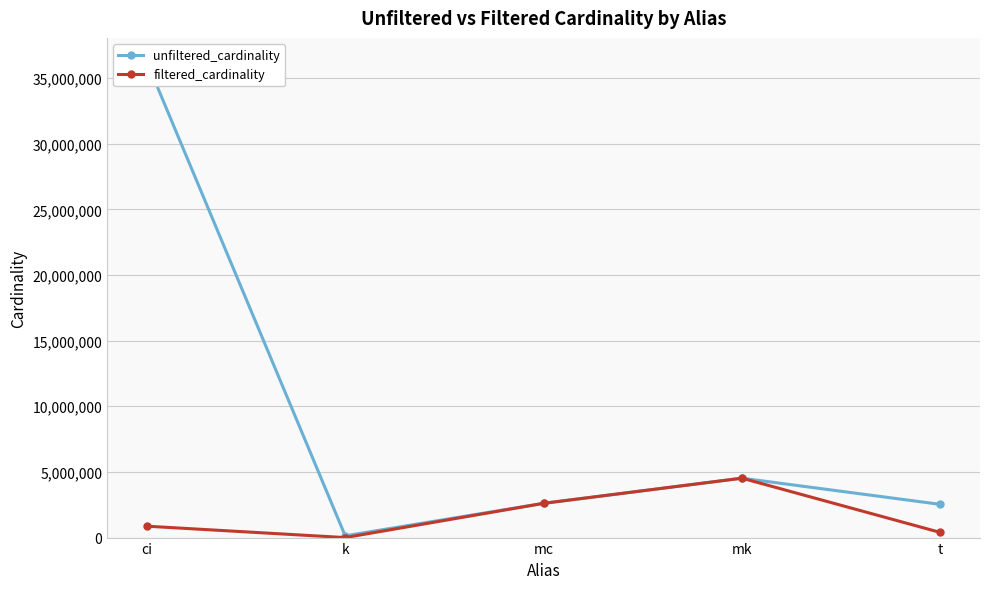

What is the average value of the unfiltered_cardinality series?

9207977